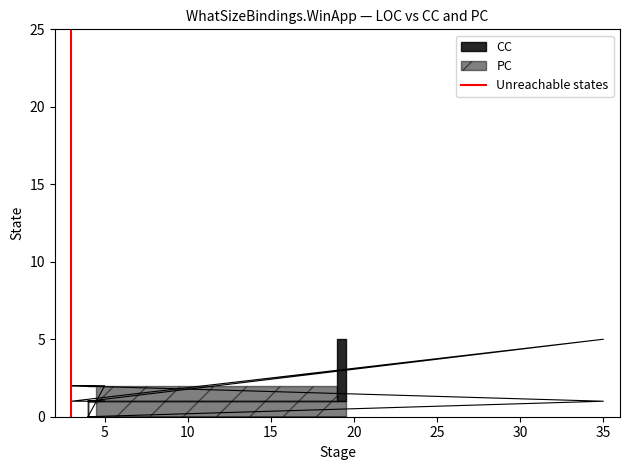

How many values are above zero?

1